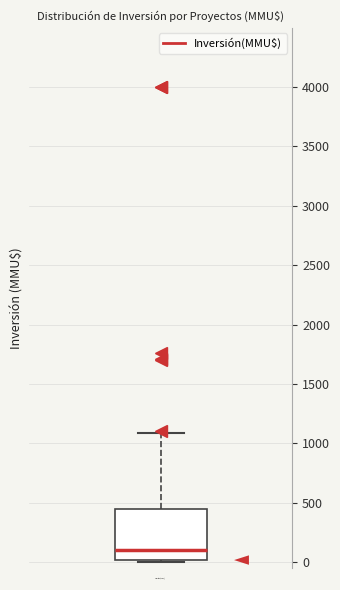

Transcribe this box plot: give where the median line is, the range the box spans, and where the two whiskers end, as read against the y-axis. The values are not printed on the chart, so give them approximately, as read against the axis.

median 100, box 0 to 450, whiskers 0 (just below the box's lower edge) to 1100